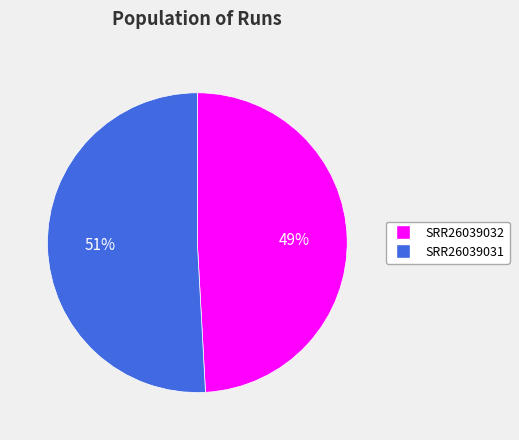

Count the number of slices in the pie.

2